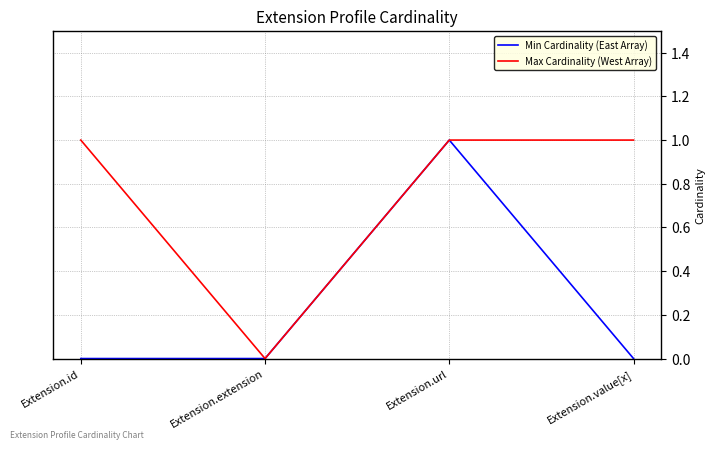

Does the chart have visible grid lines?

Yes